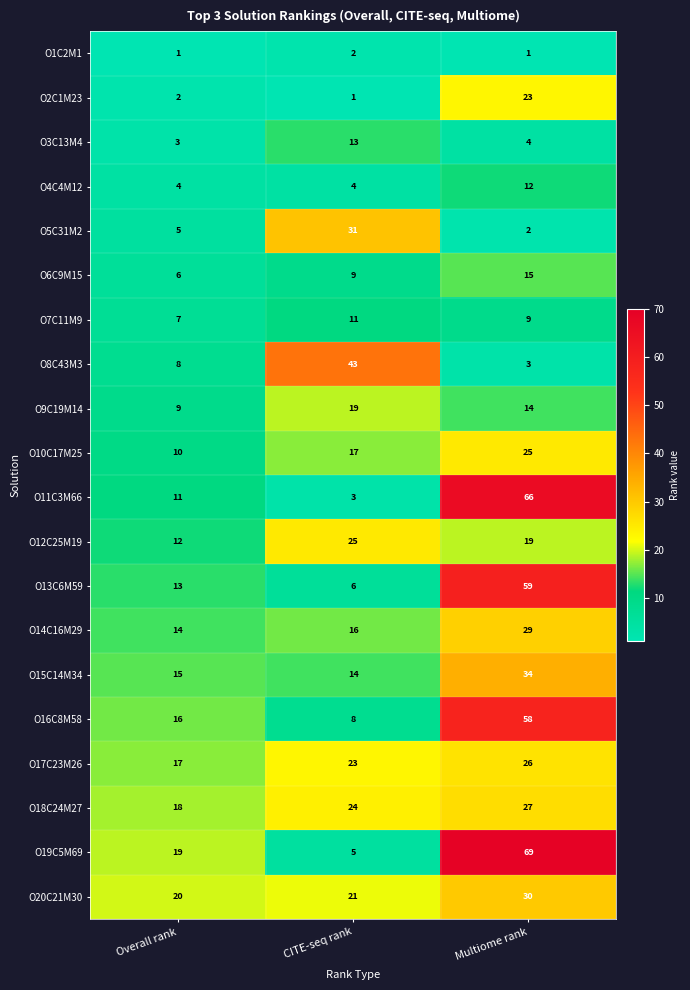

Is it true that O7C11M9 equals 9 at Multiome rank?

True